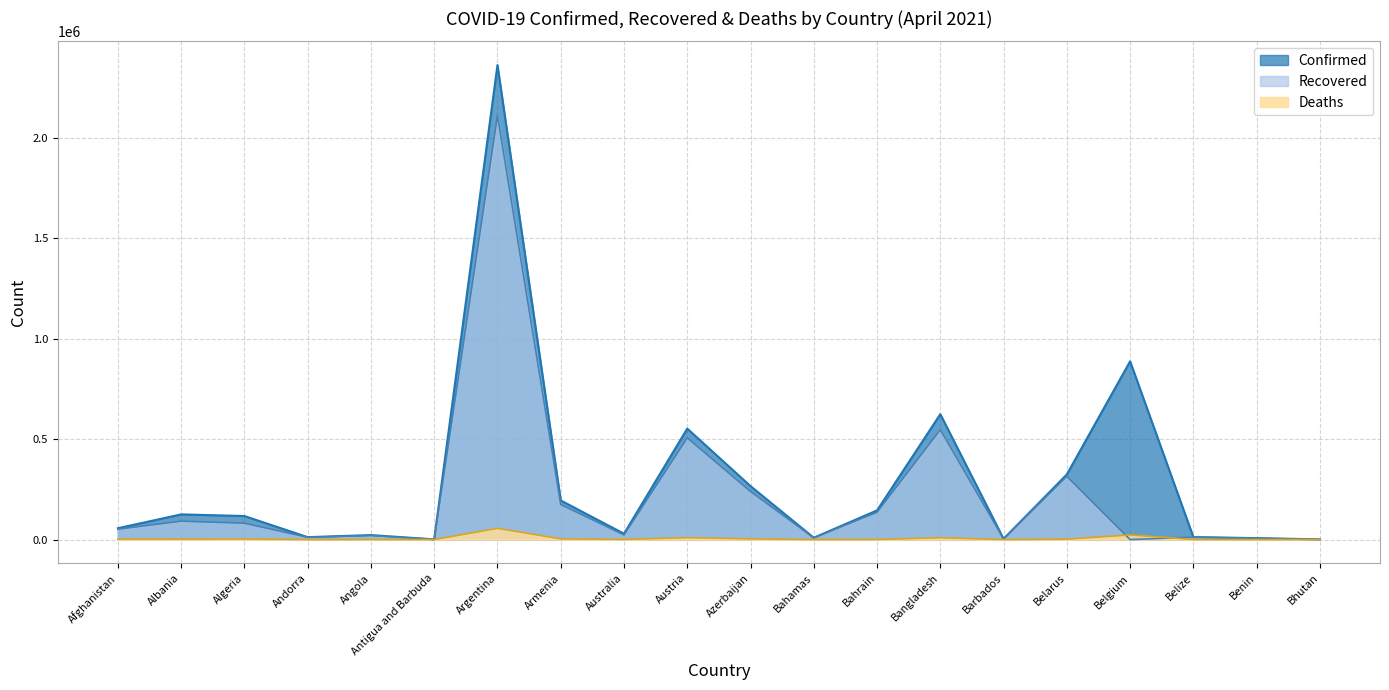

True or false: Confirmed and Recovered intersect in this chart.

False